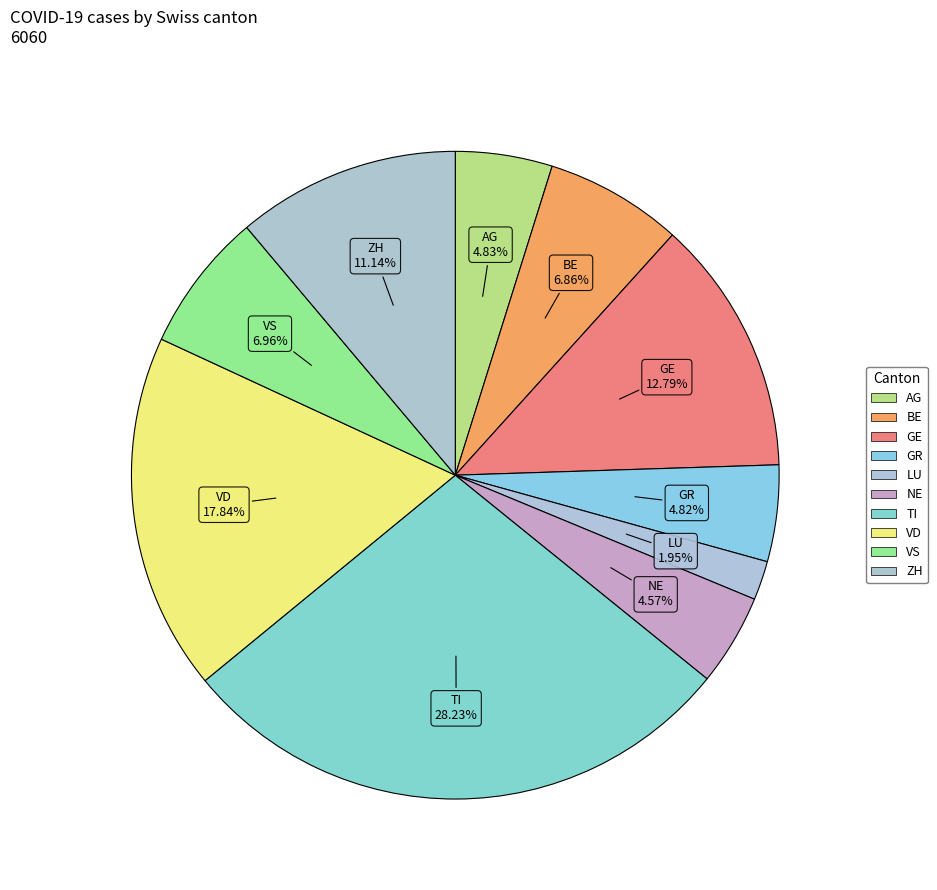

What is the ratio of the value at NE to the value at TI?

0.2